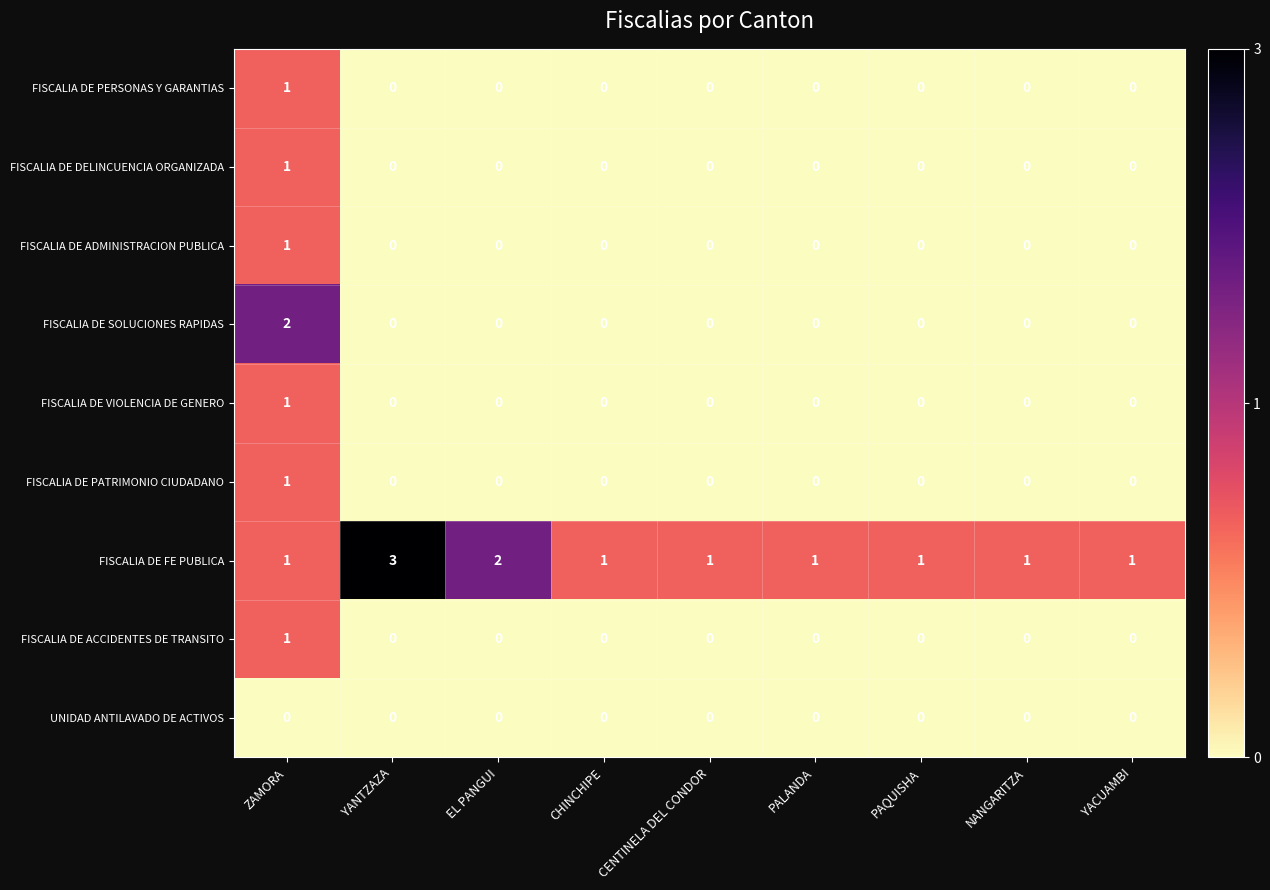

Is it true that UNIDAD ANTILAVADO DE ACTIVOS equals 0 at YANTZAZA?

True